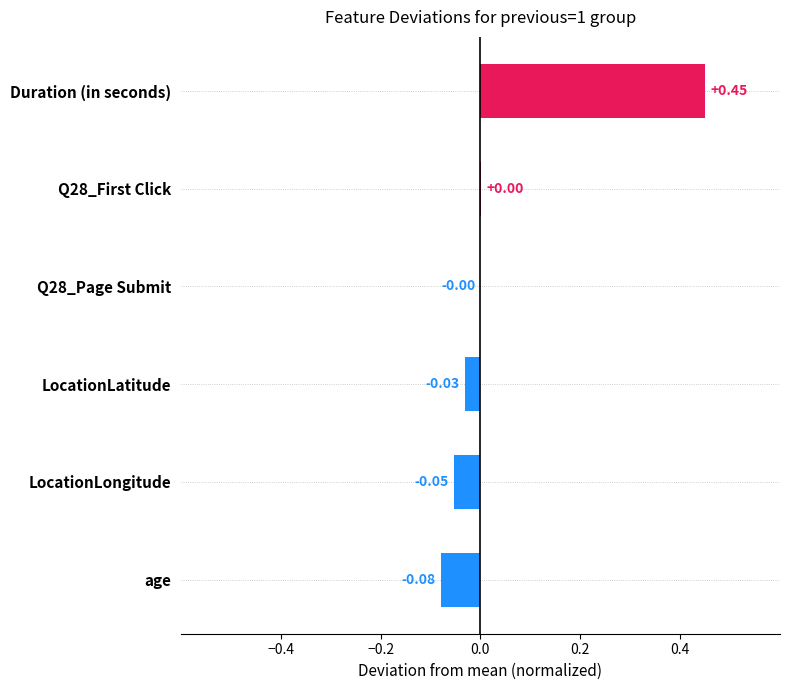

What is the change in value from Duration (in seconds) to age?

-0.5